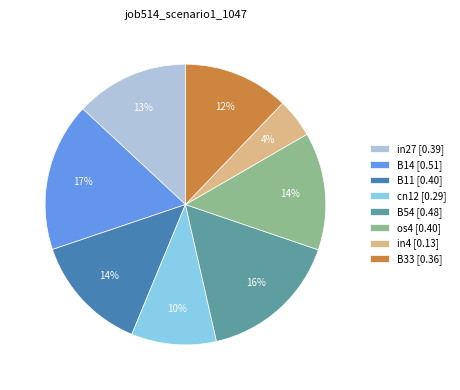

Is there any slice that represents more than half of the pie?

No